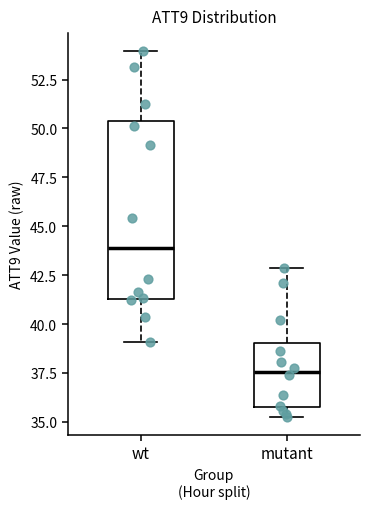

Which box has the highest median line?

wt